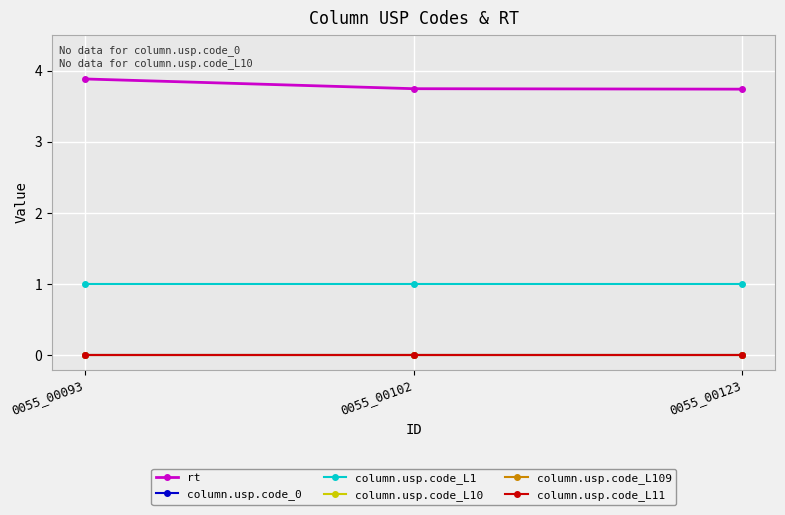

Does the chart have visible grid lines?

Yes